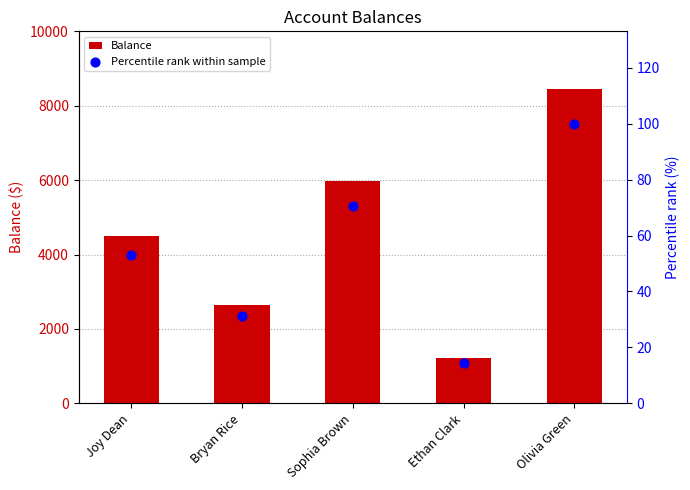

At which category is the sum across all series the highest?

Olivia Green